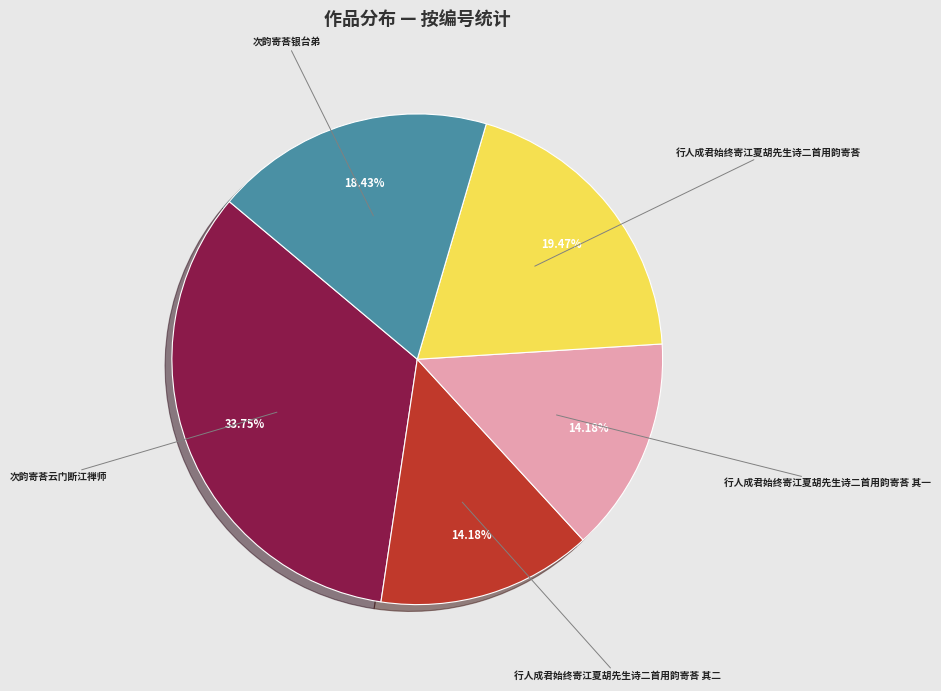

To the nearest percent, what is the difference between the largest and smallest slice percentages?

20%